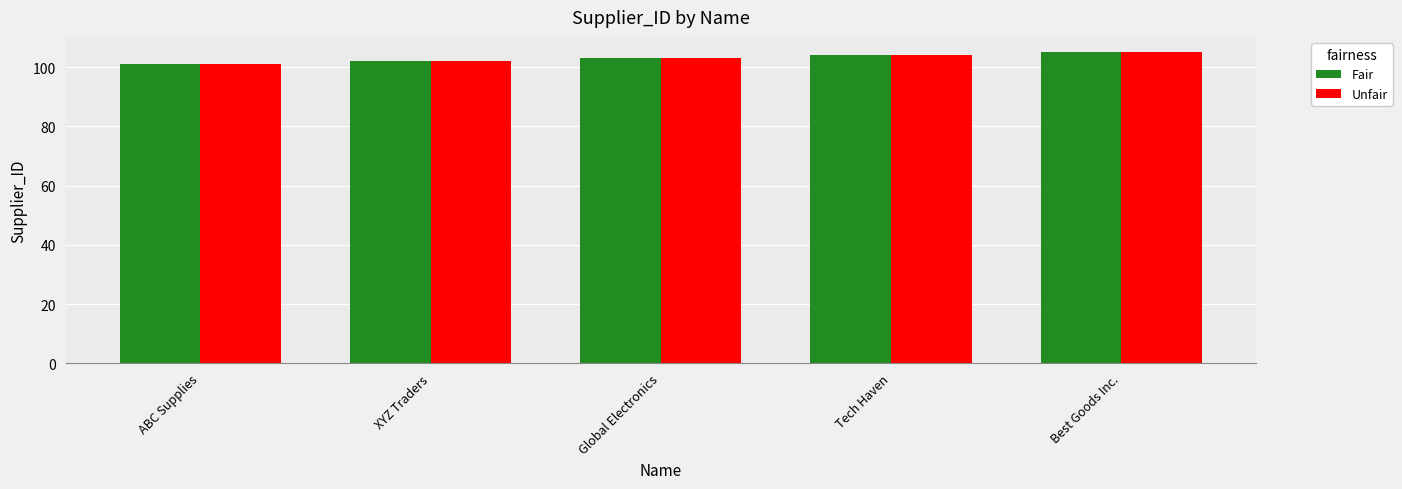

What is the label of the 5th bar from the left?

Best Goods Inc.